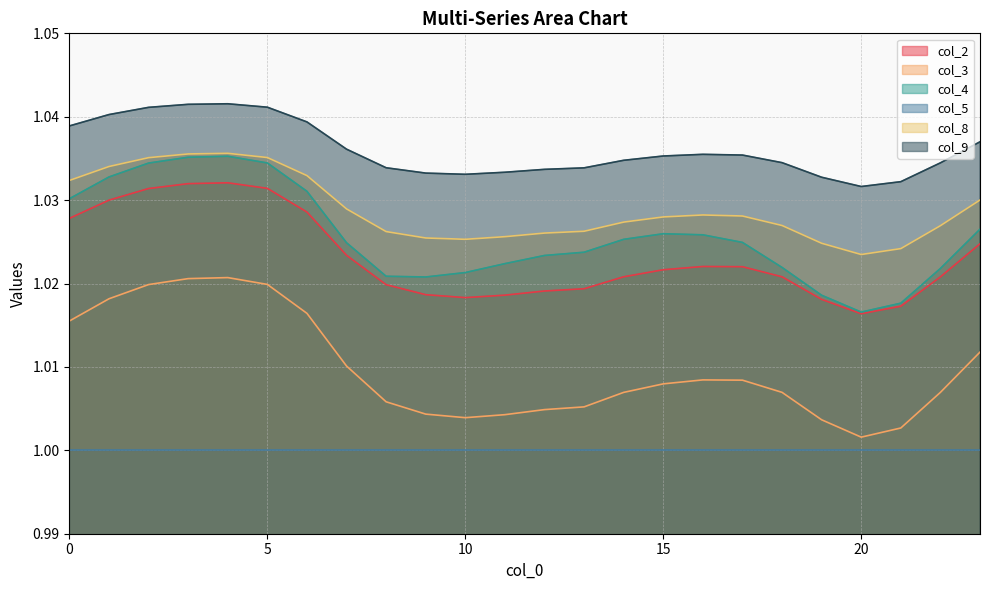

How many col_8 values are between 1 and 2?

24